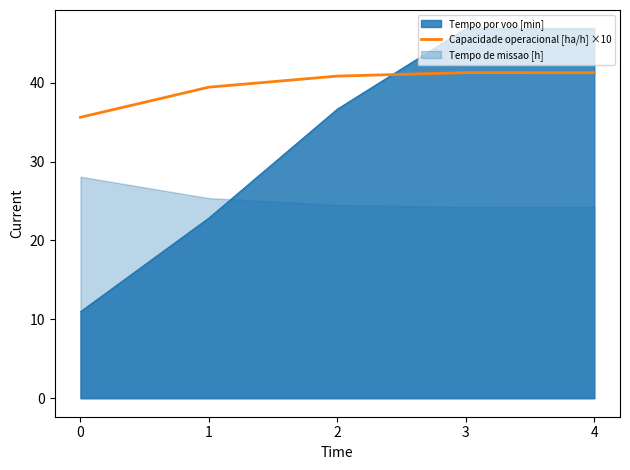

Which has a higher value, 4 or 0?

4